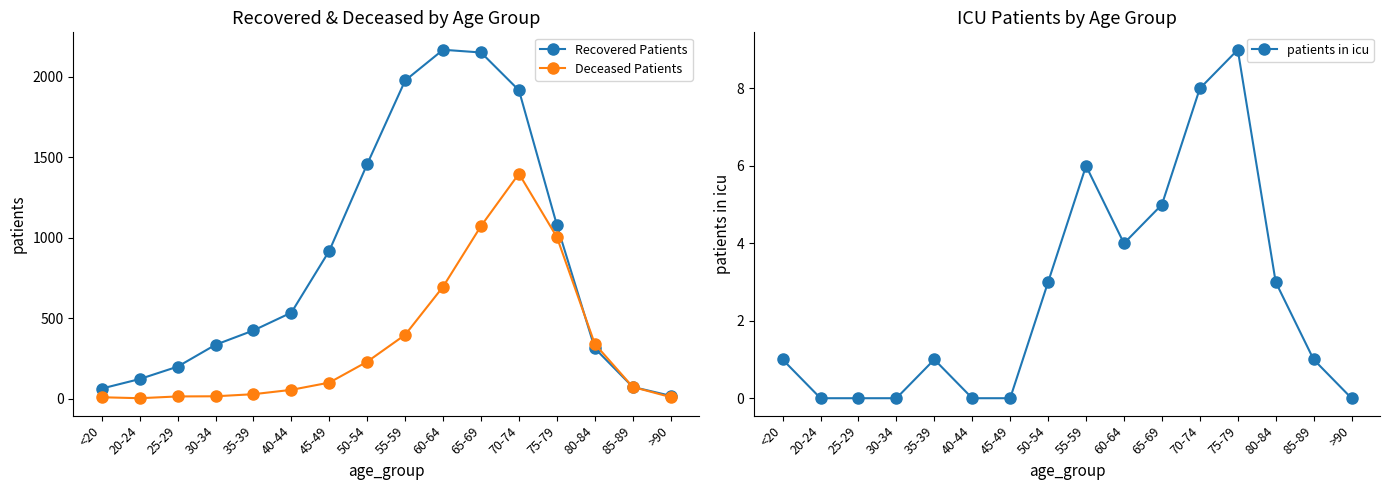

What is the average value of the Deceased Patients series?

339